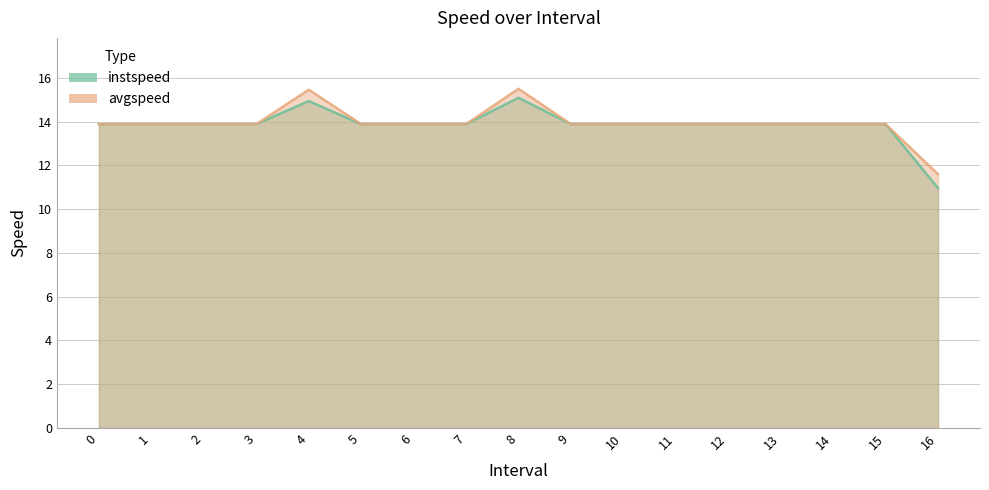

Does the chart have visible grid lines?

Yes